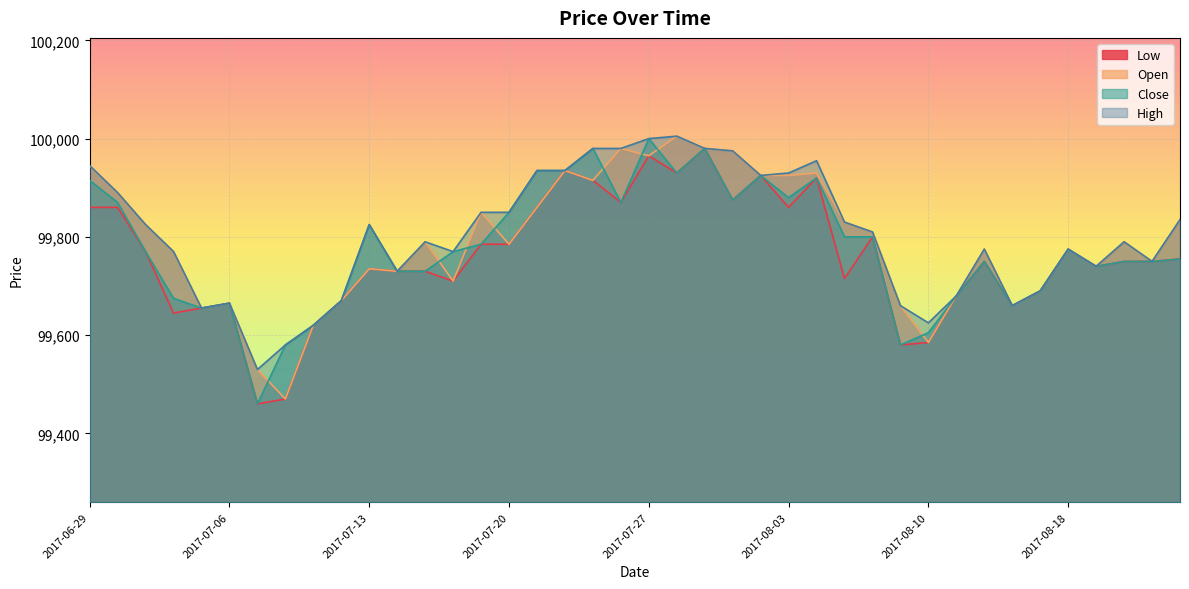

Rank the series at 2017-08-22 from lowest to highest value.

Low, Close, Open, High